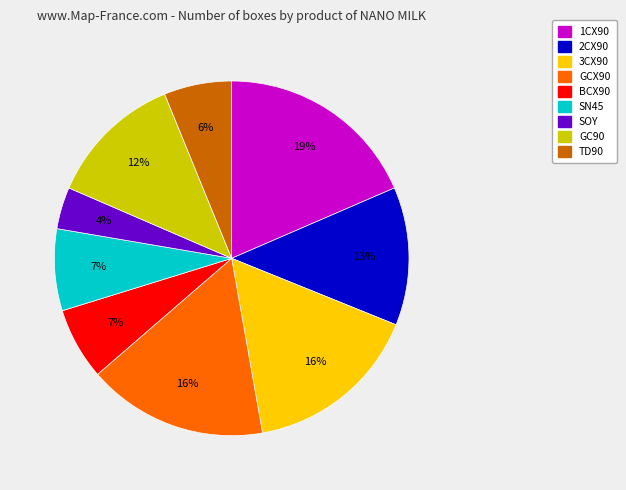

Combined, do 1CX90 and TD90 account for over 50%?

No